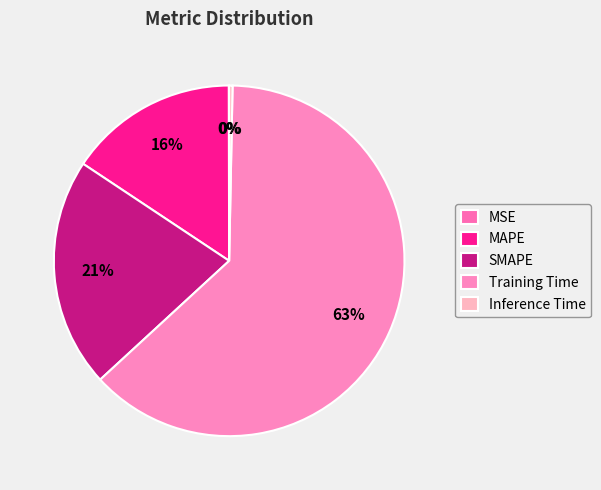

To the nearest percent, what is the difference between the SMAPE and Training Time slice percentages?

42%